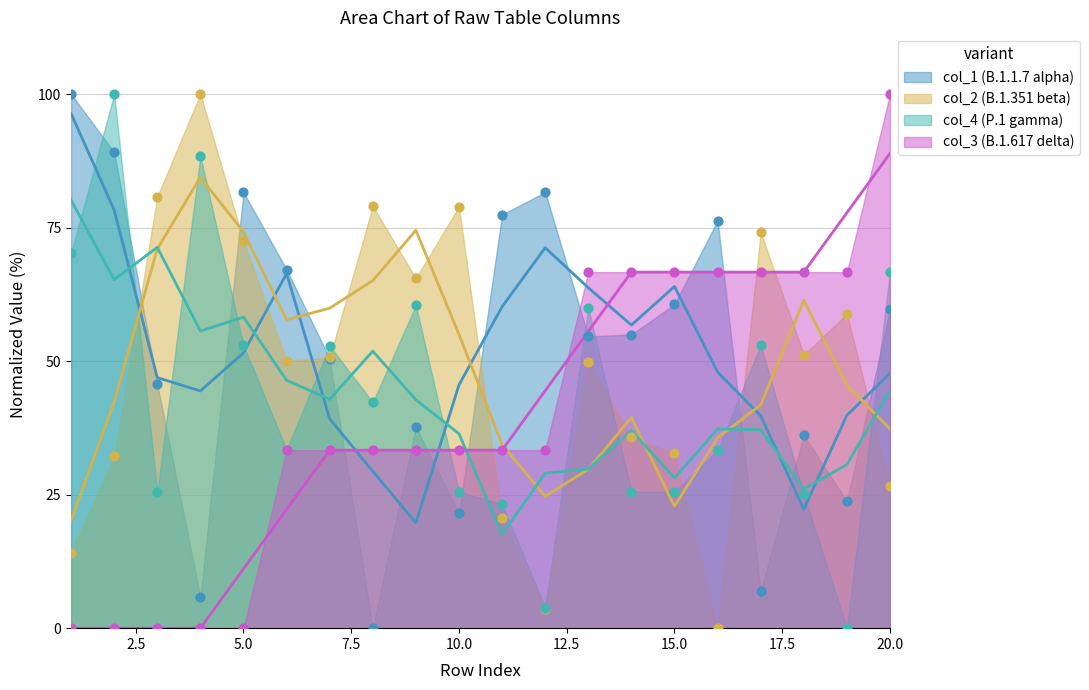

What is the total value across all series at 6?

183.9